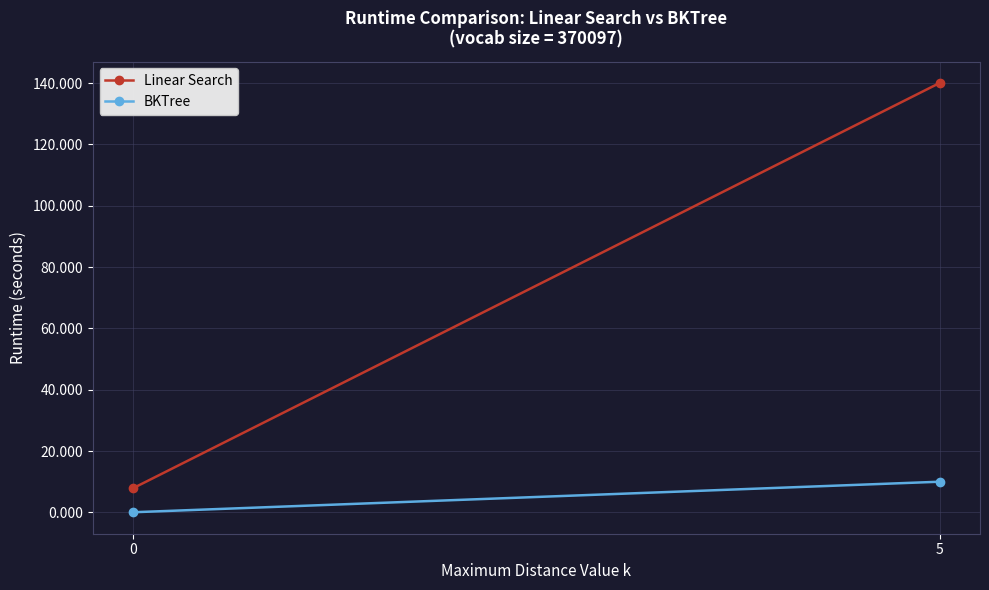

Rank the series by their average value, from lowest to highest.

BKTree, Linear Search